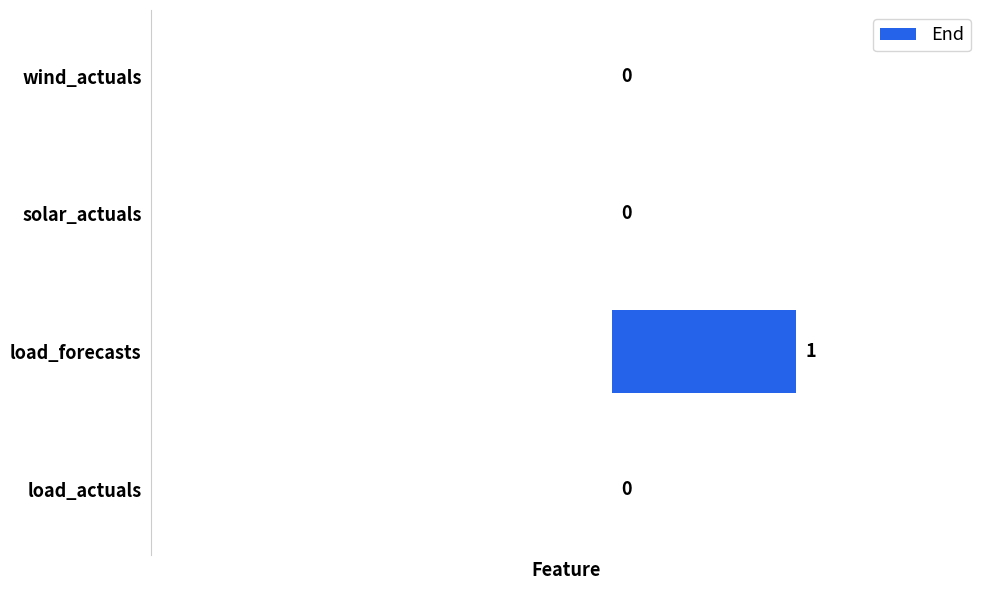

Are the bars grouped side by side (vs. stacked)?

No